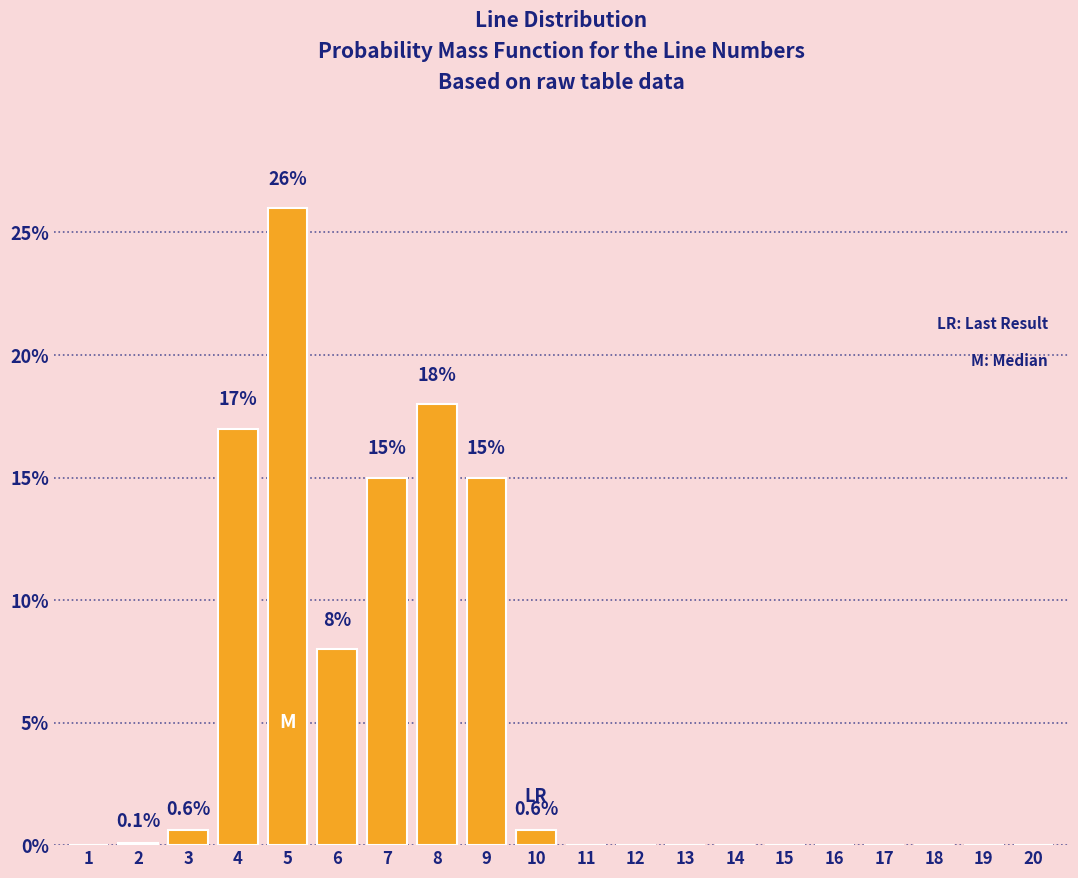

Between 7 and 3, which is larger?

7